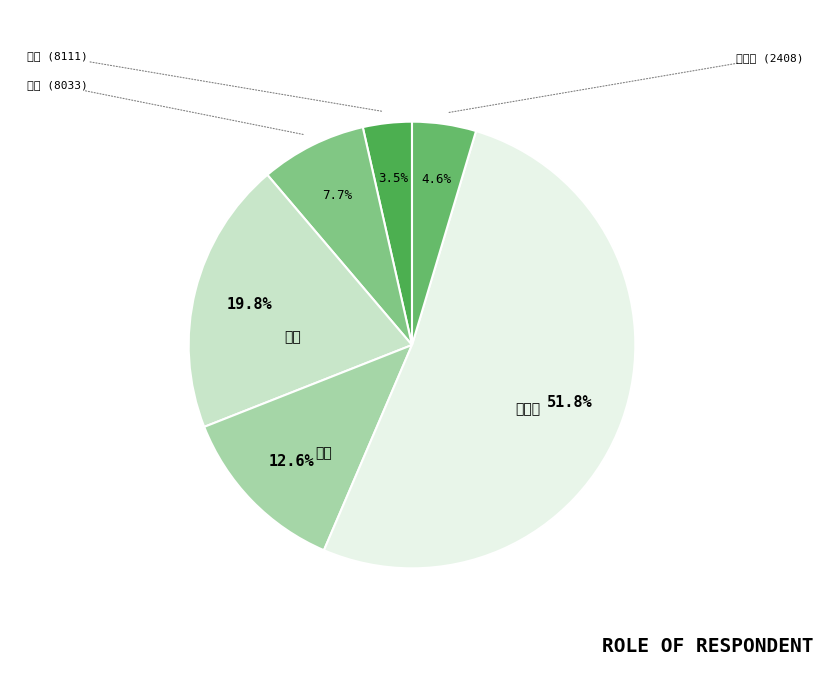

Rank the categories by value from lowest to highest.

立碁, 南亞科, 雷虎, 精確, 宏致, 銘旺科